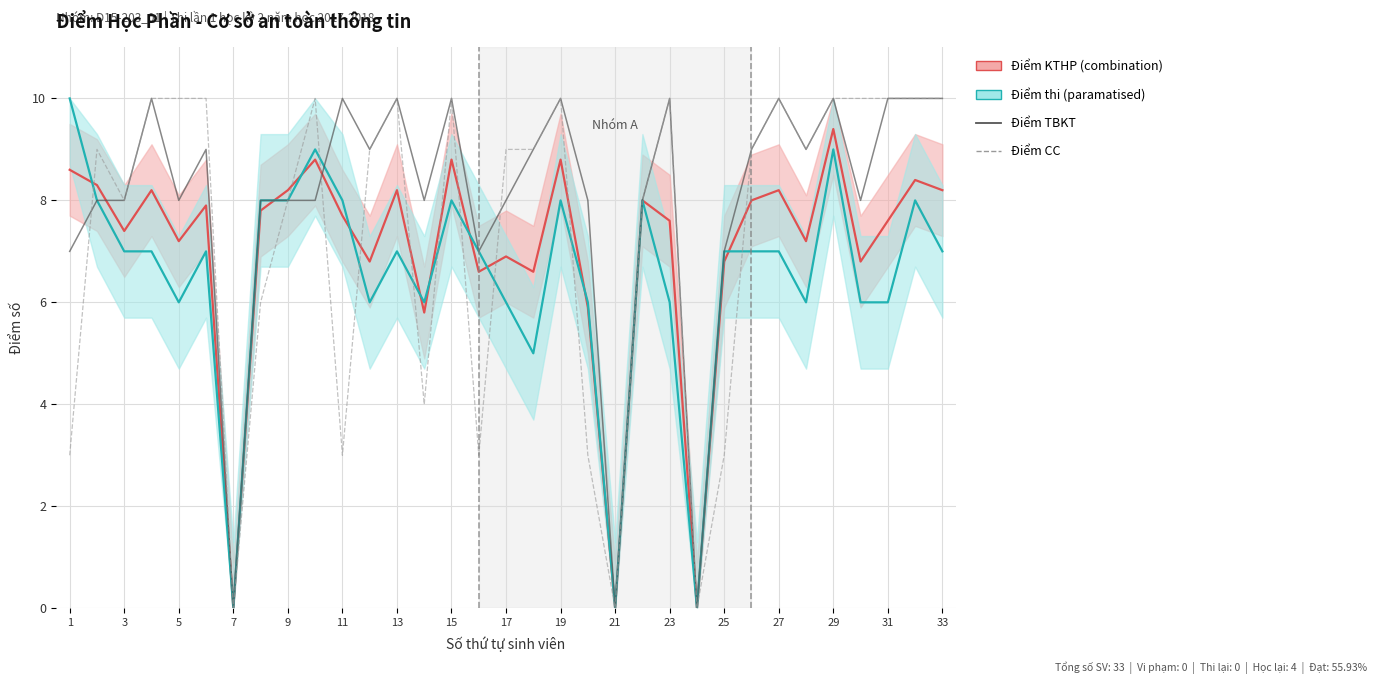

What is the average value of the Điểm thi series?

6.5